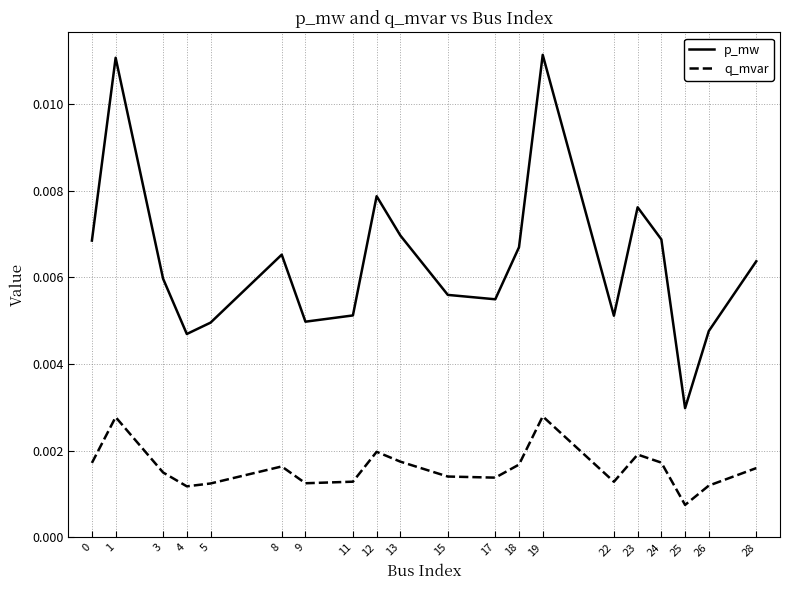

How many lines are shown in the chart?

2